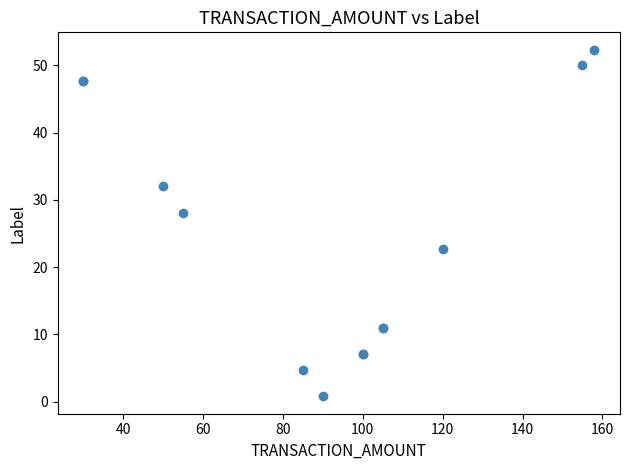

What Y value in the scatter plot is closest to 26?

28.1